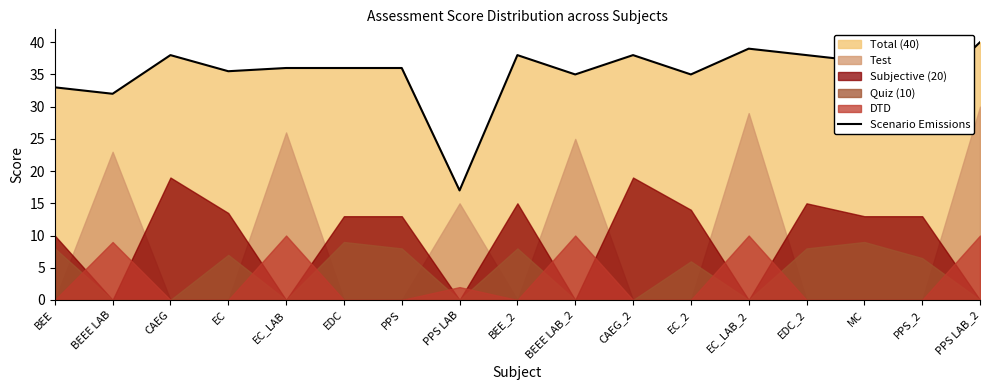

What position from the right is CAEG_2?

7